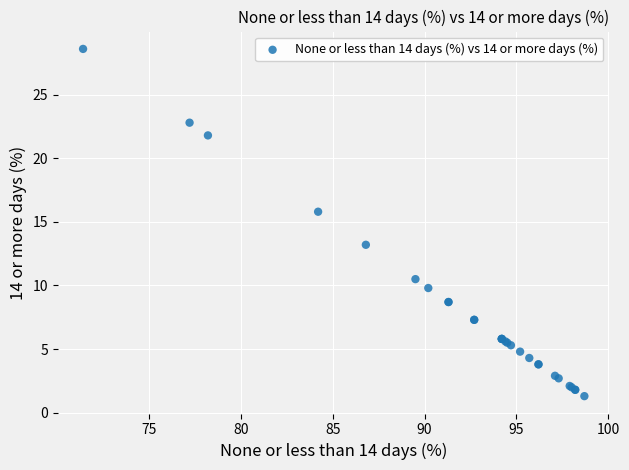

What Y value in the scatter plot is closest to 14?

13.2